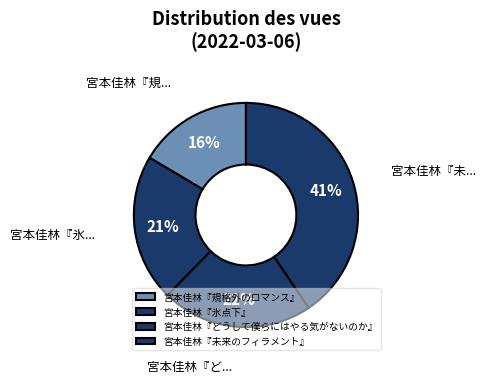

Combined, do 宮本佳林『未来のフィラメント』 and 宮本佳林『どうして僕らにはやる気がないのか』 account for over 50%?

Yes